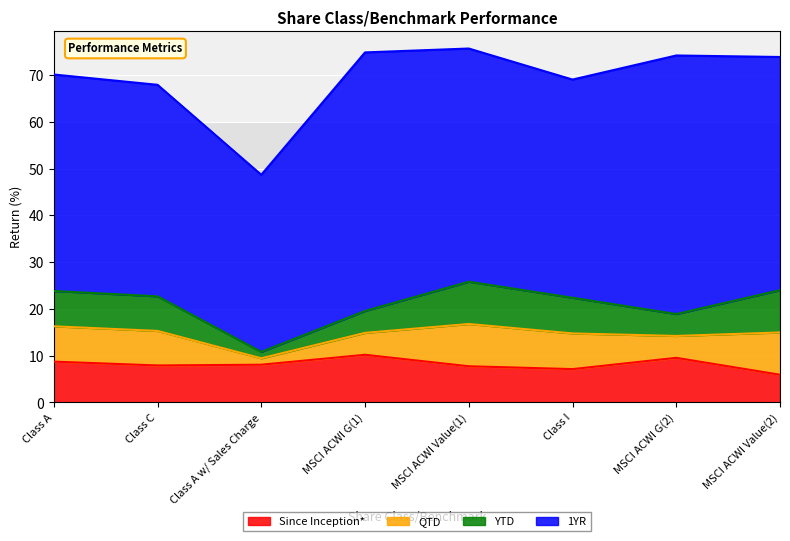

What is the difference between the maximum and second lowest values in the 1YR series?

10.1